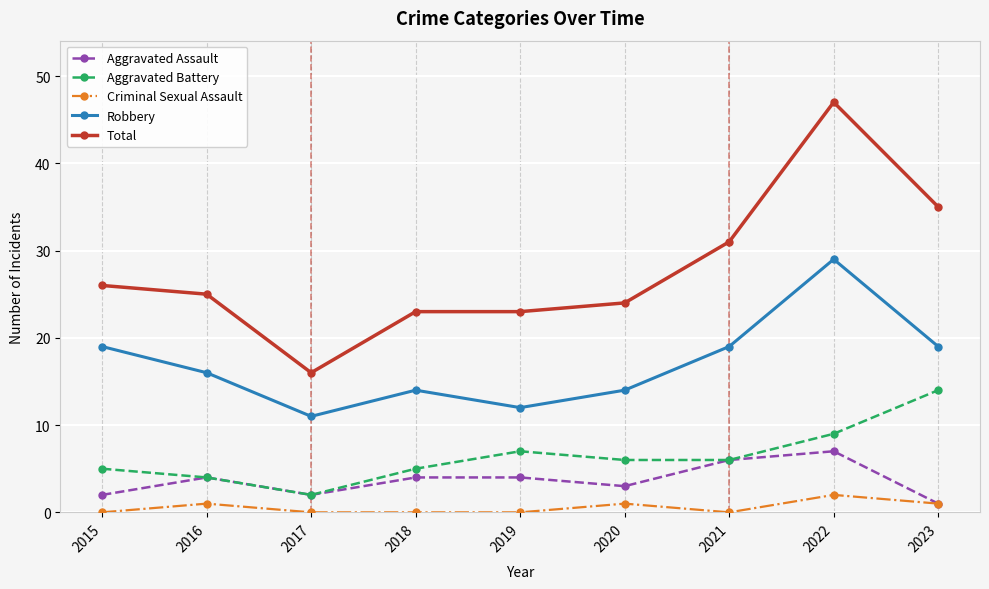

Reading left to right, extract all data points from this chart.

Aggravated Assault: 2015=2	2016=4	2017=2	2018=4	2019=4	2020=3	2021=6	2022=7	2023=1
Aggravated Battery: 2015=5	2016=4	2017=2	2018=5	2019=7	2020=6	2021=6	2022=9	2023=14
Criminal Sexual Assault: 2015=0	2016=1	2017=0	2018=0	2019=0	2020=1	2021=0	2022=2	2023=1
Robbery: 2015=19	2016=16	2017=11	2018=14	2019=12	2020=14	2021=19	2022=29	2023=19
Total: 2015=26	2016=25	2017=16	2018=23	2019=23	2020=24	2021=31	2022=47	2023=35